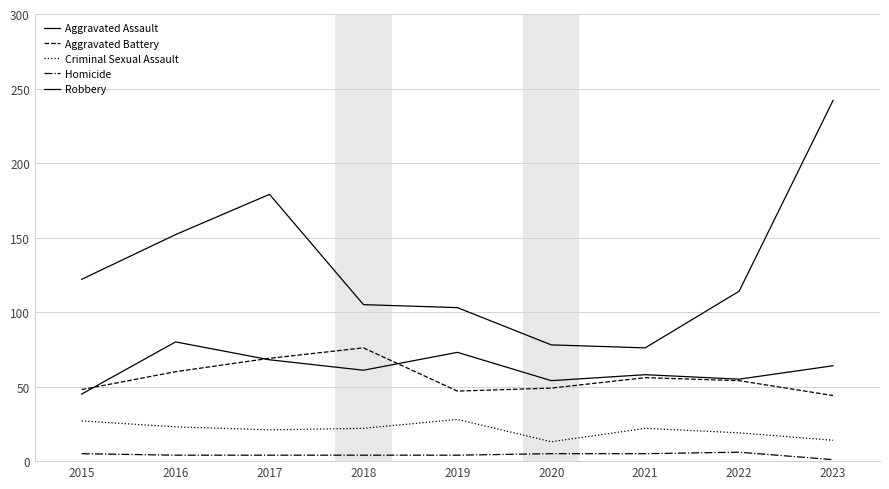

Which has a higher value, 2023 or 2016?

2016